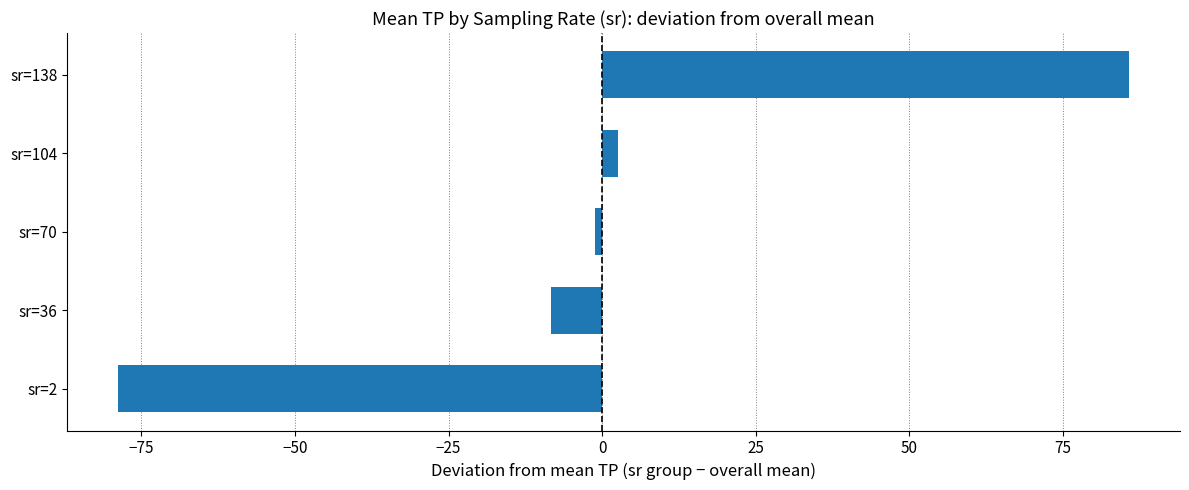

Reading bottom to top, list all the values displayed in this chart.

sr=2=-78.8	sr=36=-8.3	sr=70=-1.2	sr=104=2.5	sr=138=85.8